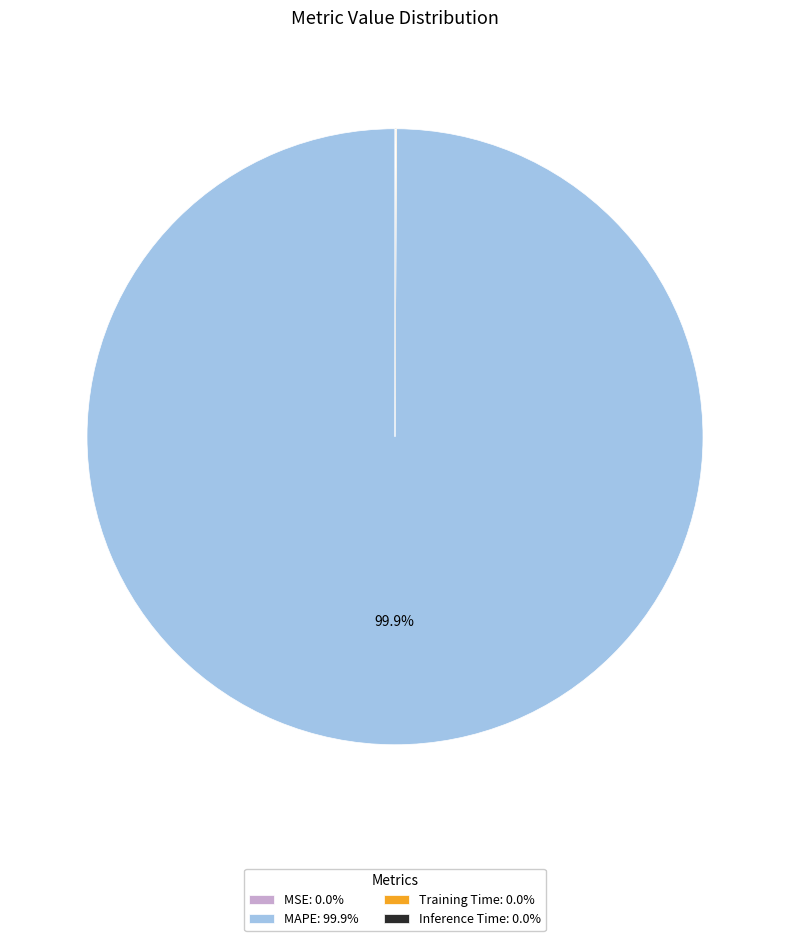

Does MAPE: 99.9% account for over 50% of the chart?

Yes